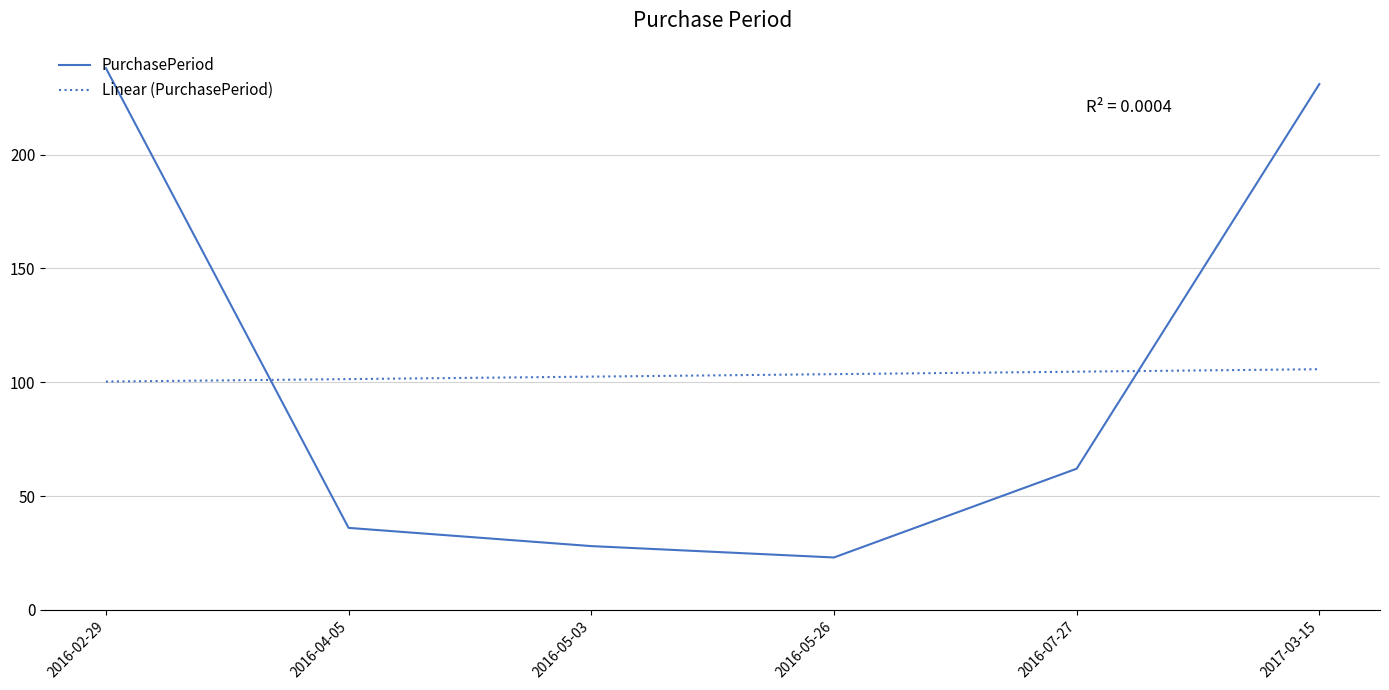

What is the total value across all series at 2016-02-29?

338.3